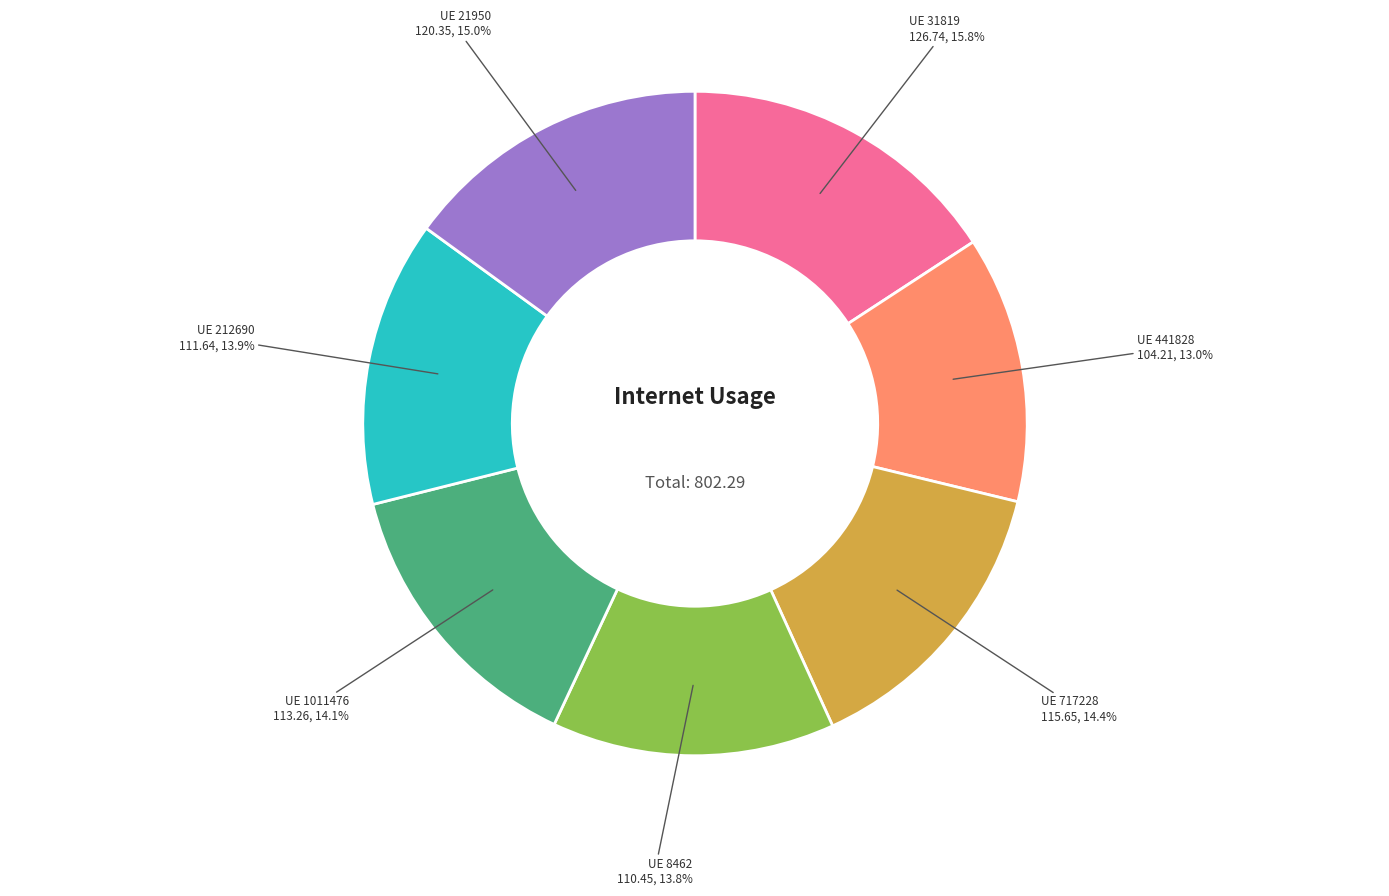

Between UE 21950 and UE 212690, which is larger?

UE 21950